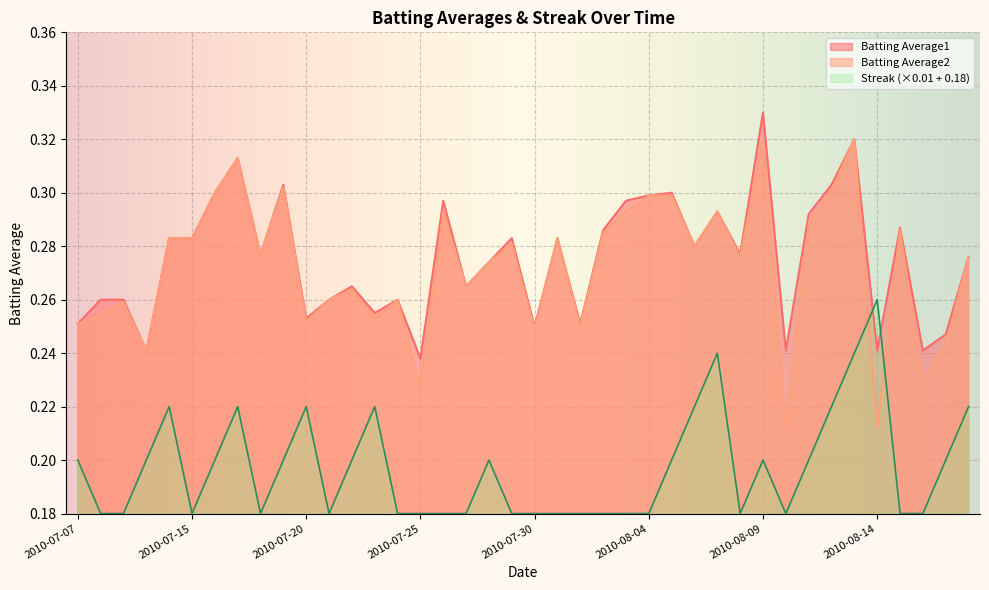

At which category does the chart reach its minimum across all series?

2010-07-08